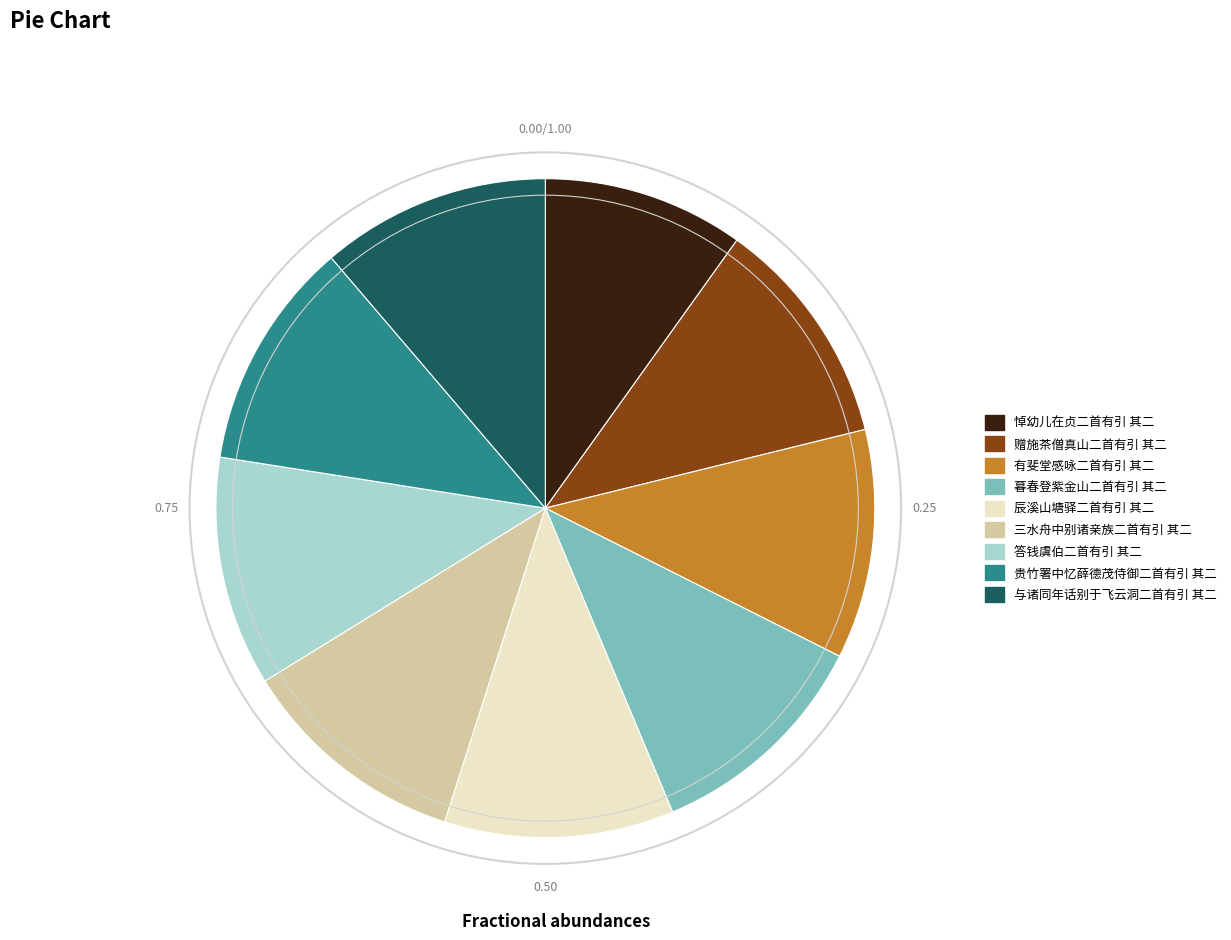

What is the ratio of the value at 与诸同年话别于飞云洞二首有引 其二 to the value at 暮春登紫金山二首有引 其二?

1.0